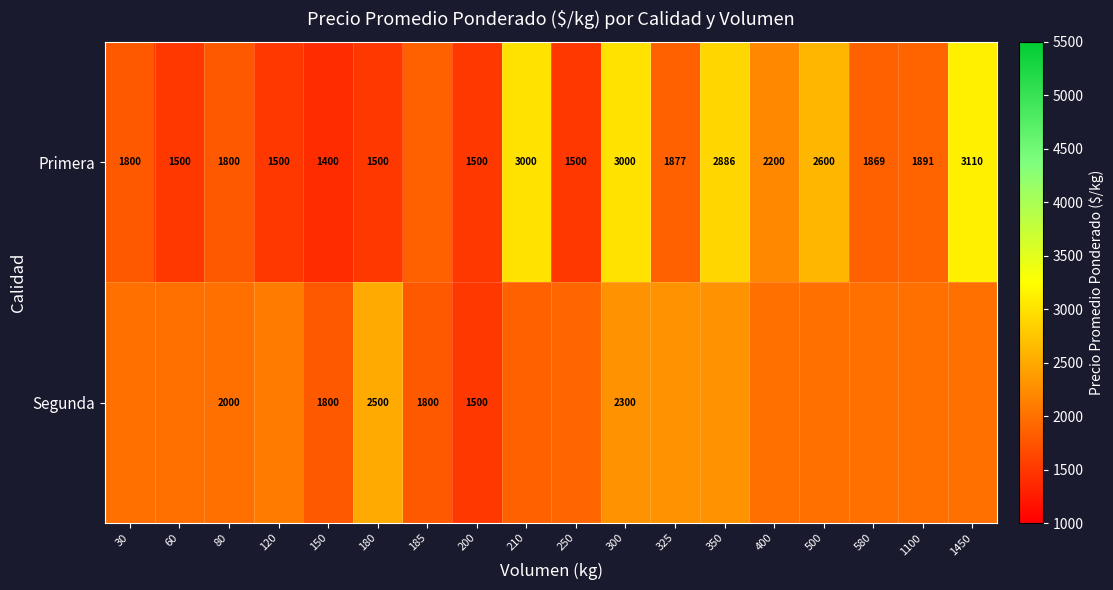

Is the value of Primera at 185 greater than the value of Segunda at 180?

No